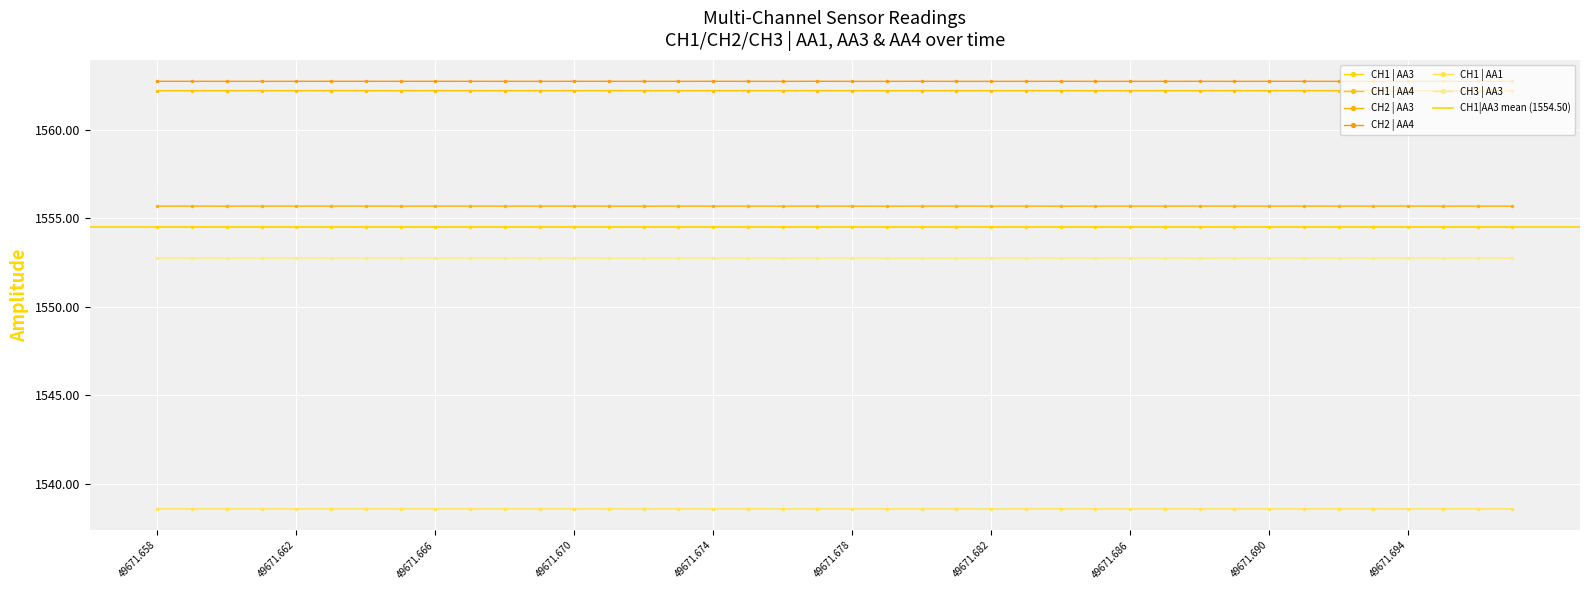

What are all the series names shown in the legend?

CH1 | AA3, CH1 | AA4, CH2 | AA3, CH2 | AA4, CH1 | AA1, CH3 | AA3